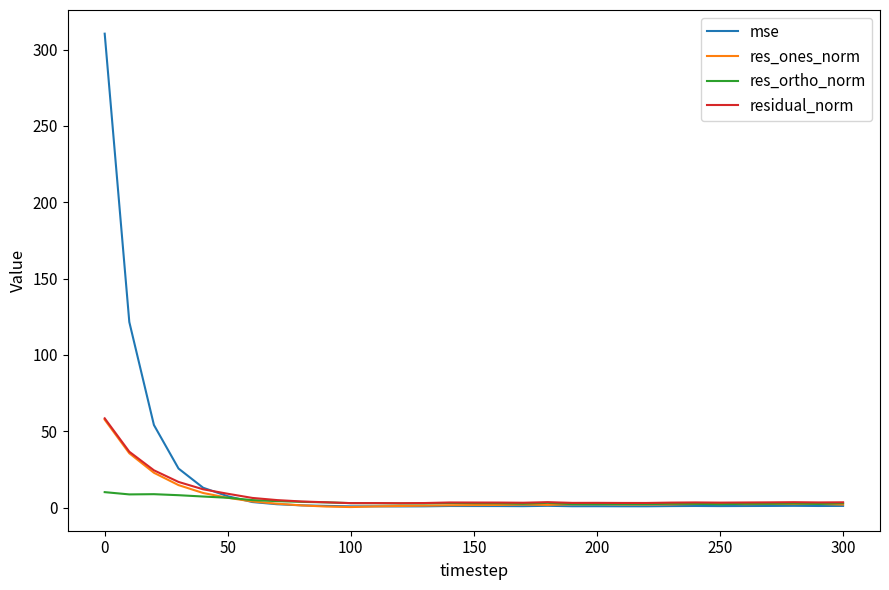

What is the maximum value shown in the chart?

310.5